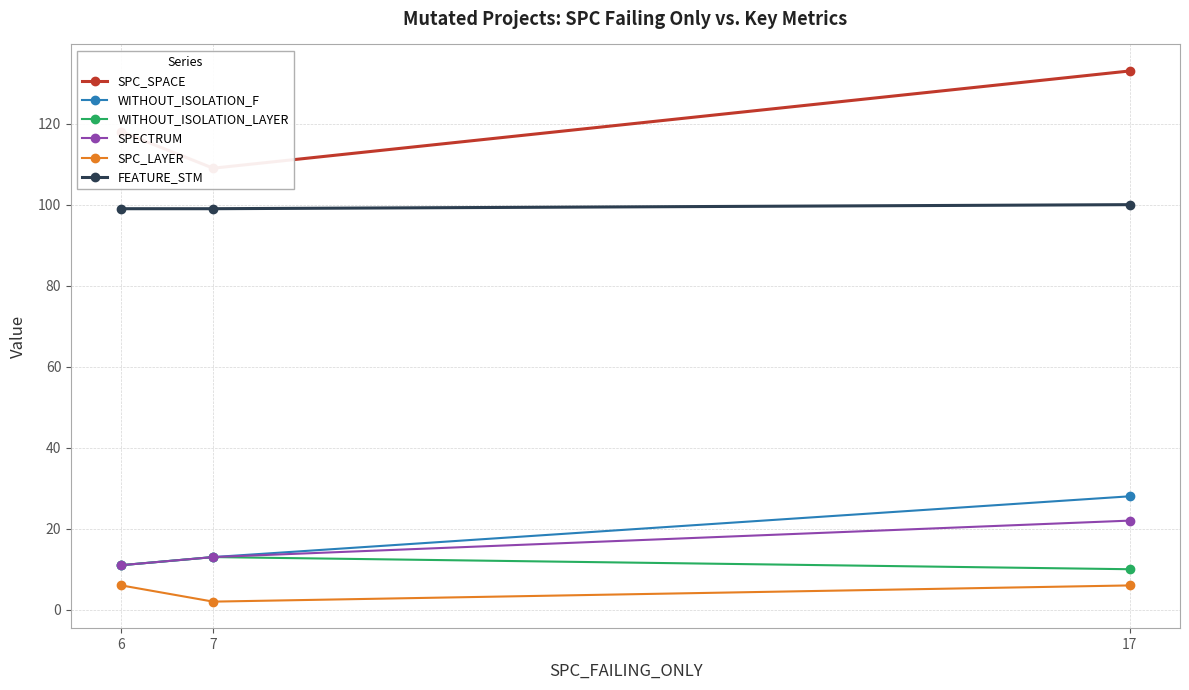

True or false: SPC_SPACE has a value of 27 at 6.

False